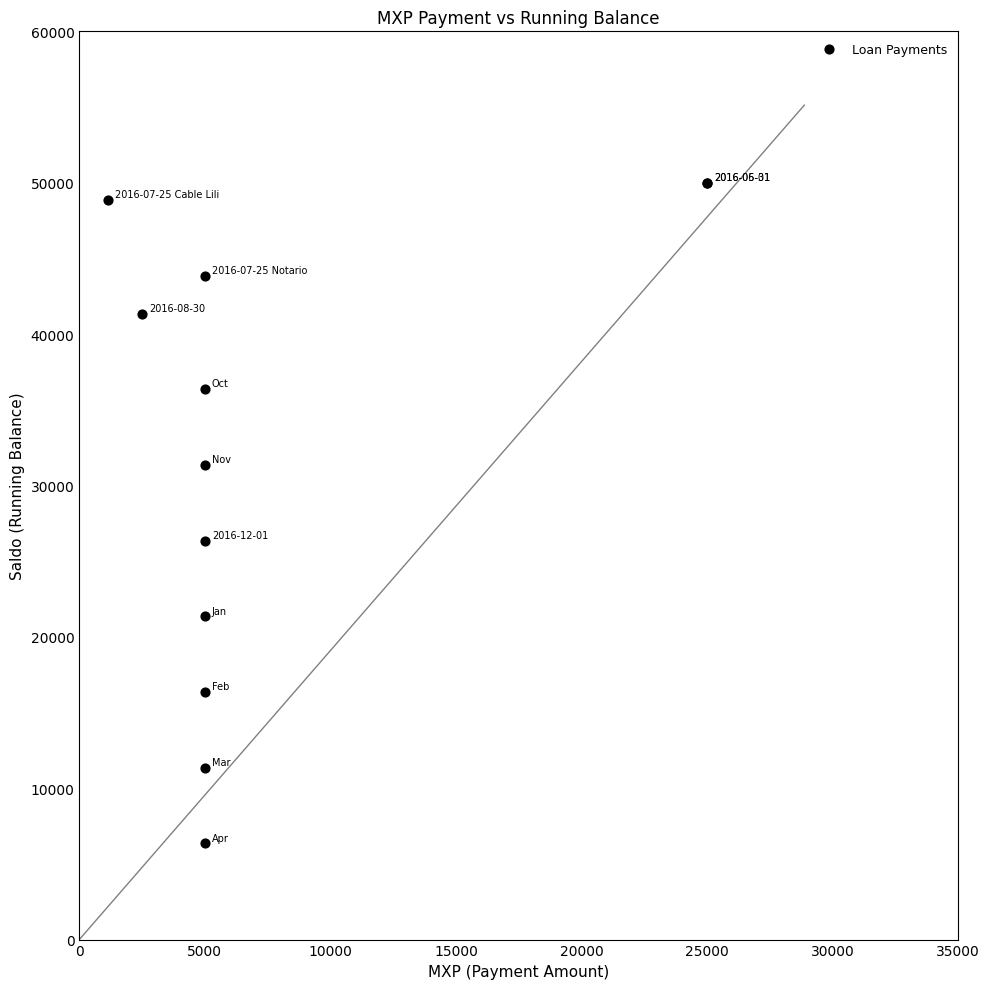

What Y value in the scatter plot is closest to 28178?

26357